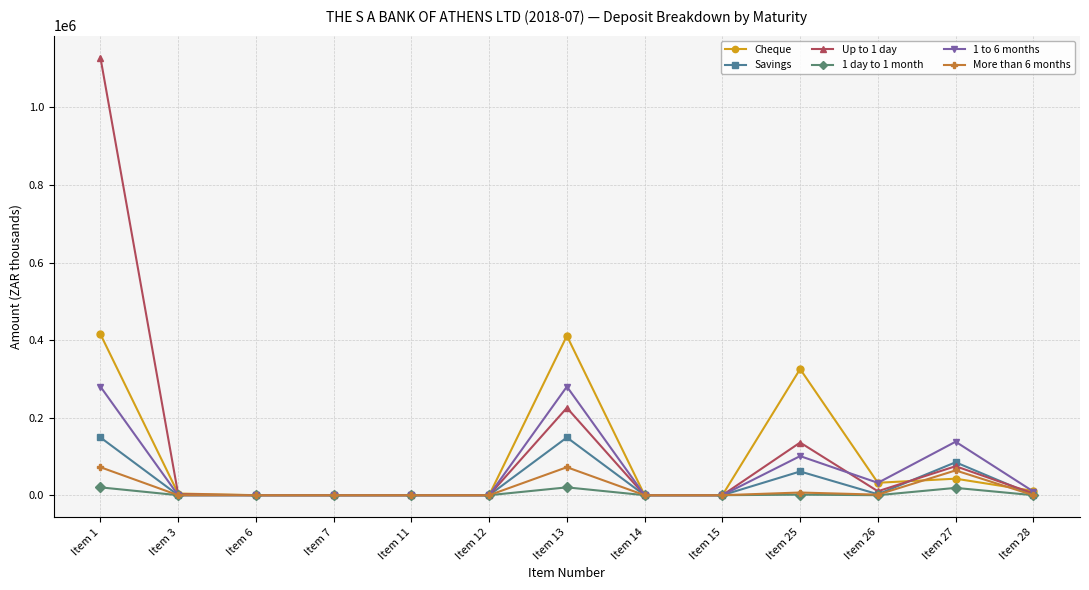

Is the value of Cheque at Item 3 greater than the value of Up to 1 day at Item 27?

No